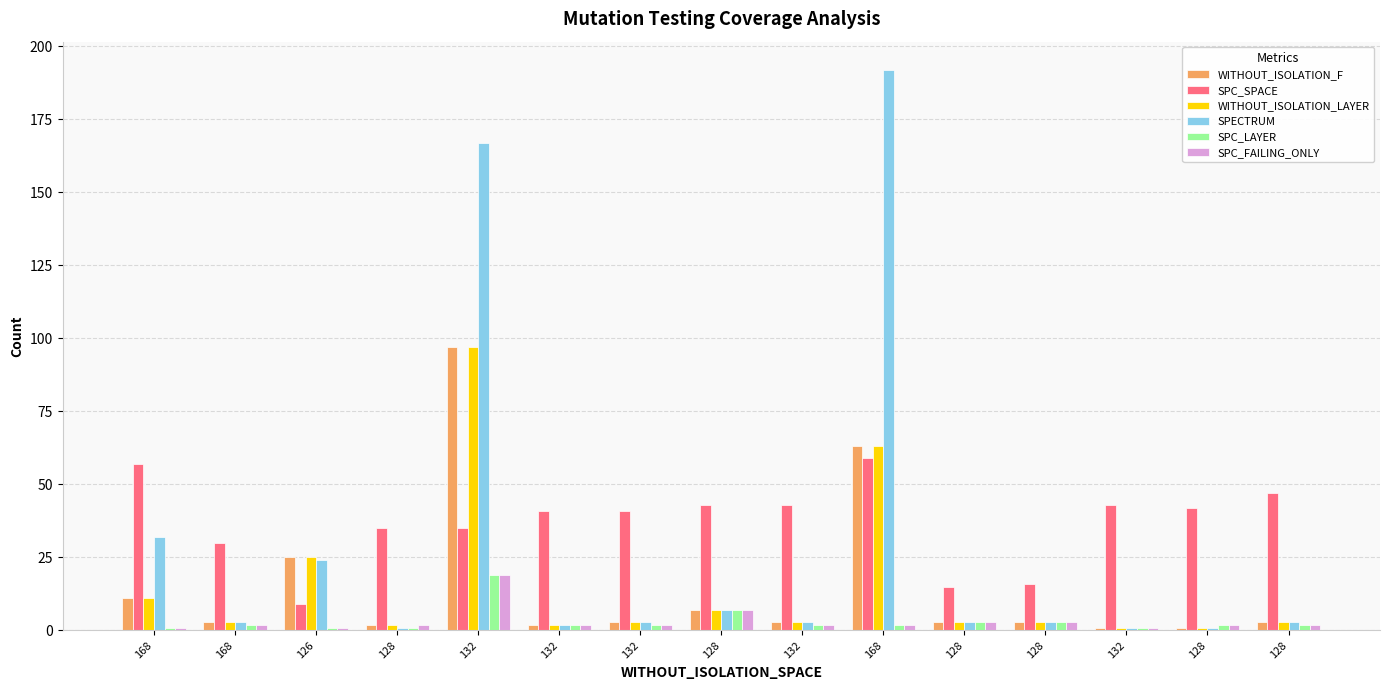

The SPC_FAILING_ONLY series shows 5 at 128. True or false?

False